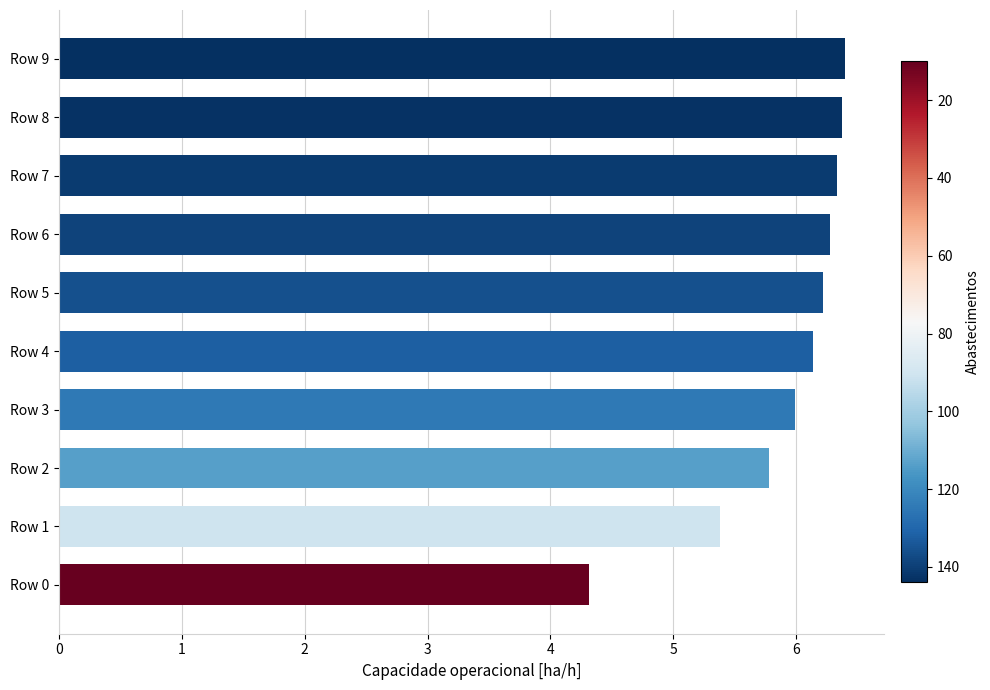

At which label is the value closest to 5?

Row 1